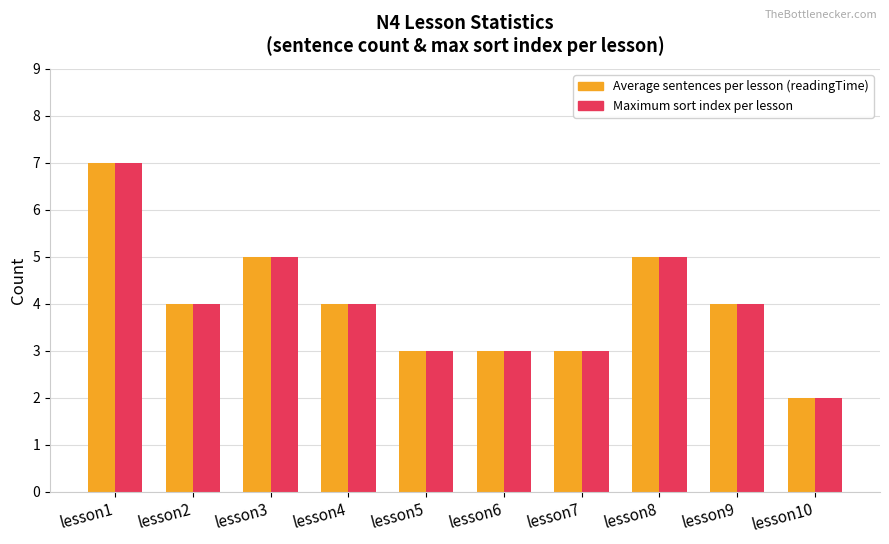

What is the difference between the Average sentences per lesson (readingTime) values at lesson9 and lesson3?

1